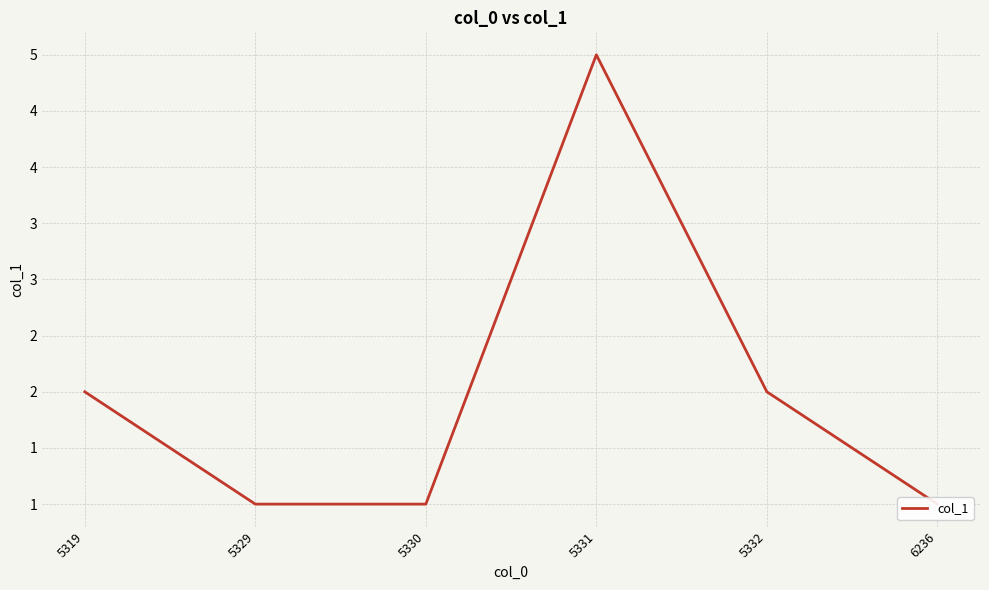

Count the number of values greater than 2.

1